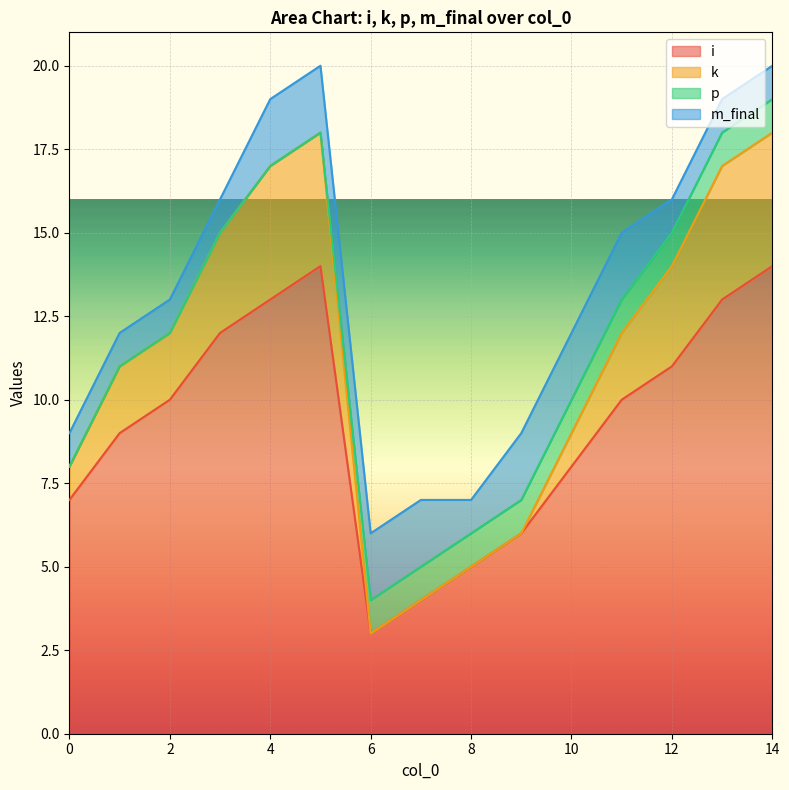

Between 6 and 11, which series saw the biggest shift?

k